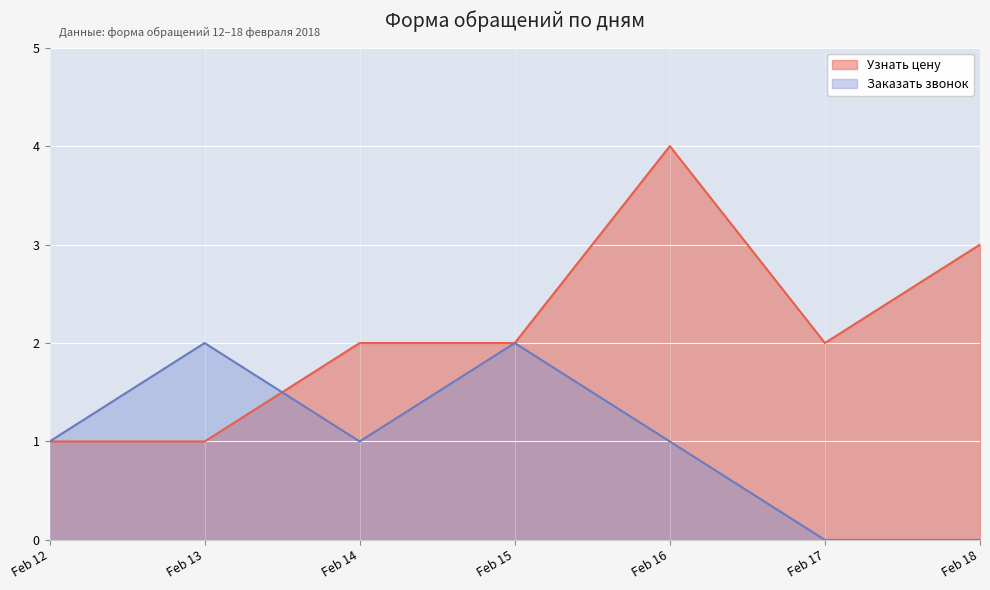

True or false: Узнать цену has a value of 1 at Feb 15.

False